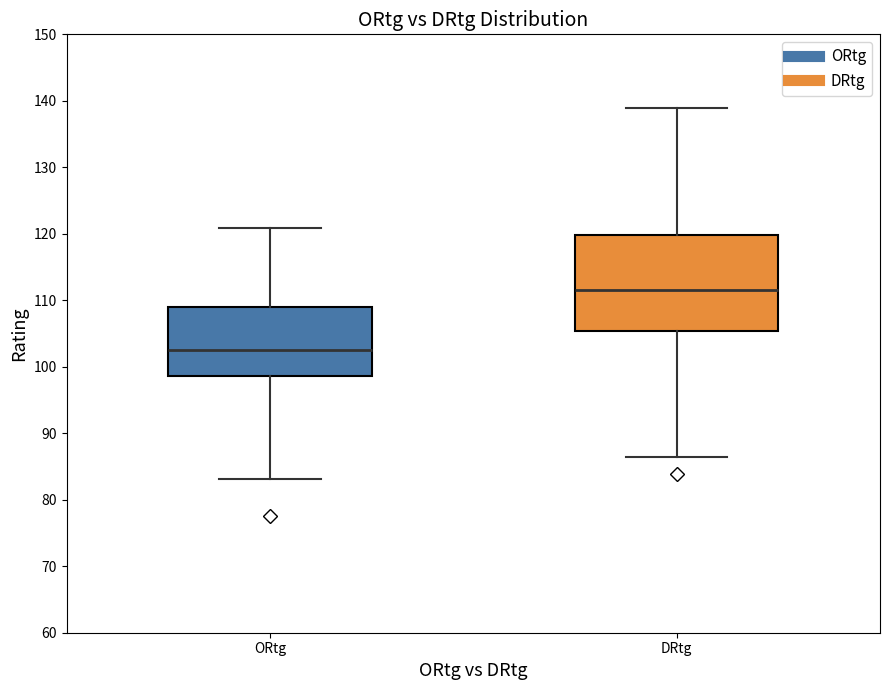

Reading left to right, transcribe this box plot: for each box, give where its median line is, the range the box spans, and where its two whiskers end, as read against the y-axis. The values are not printed on the chart, so give them approximately, as read against the axis.

ORtg: median 102, box 99 to 109, whiskers 83 to 121
DRtg: median 112, box 105 to 120, whiskers 87 to 139